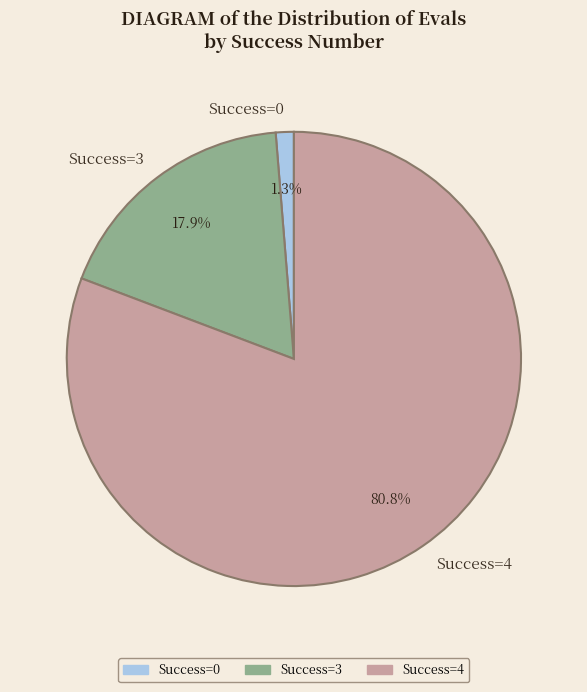

Which has a higher value, Success=0 or Success=4?

Success=4